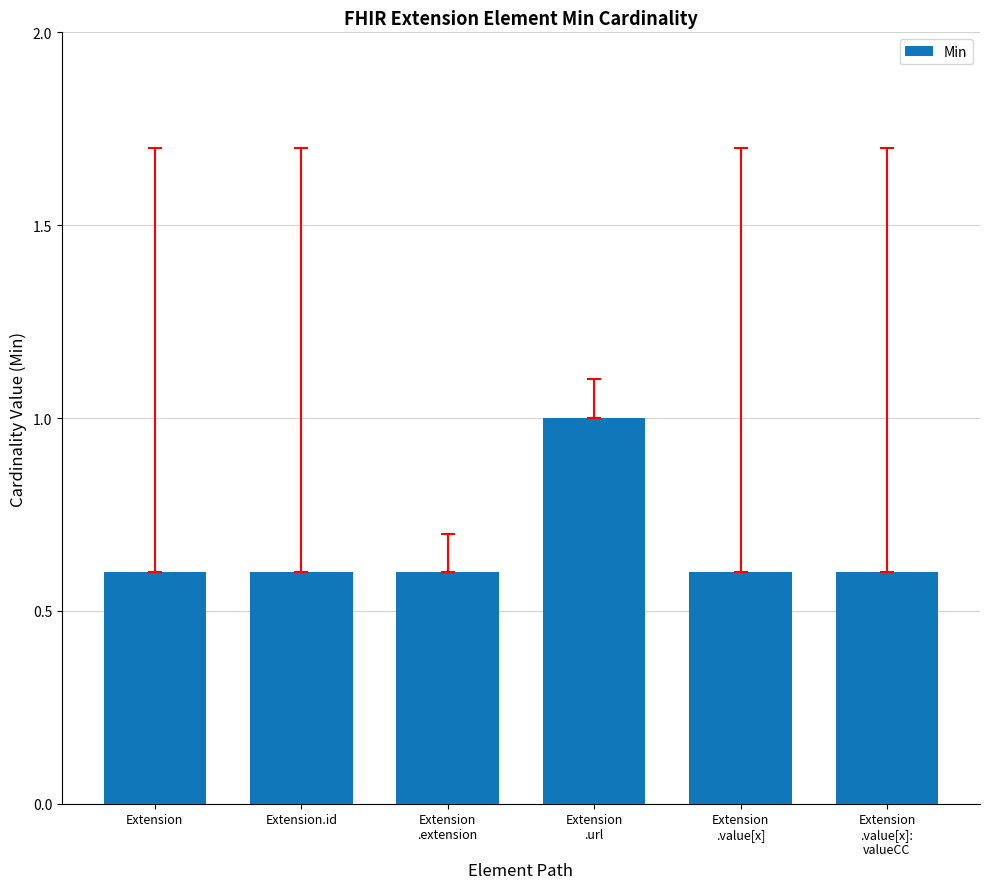

How many categories are shown in the chart?

6